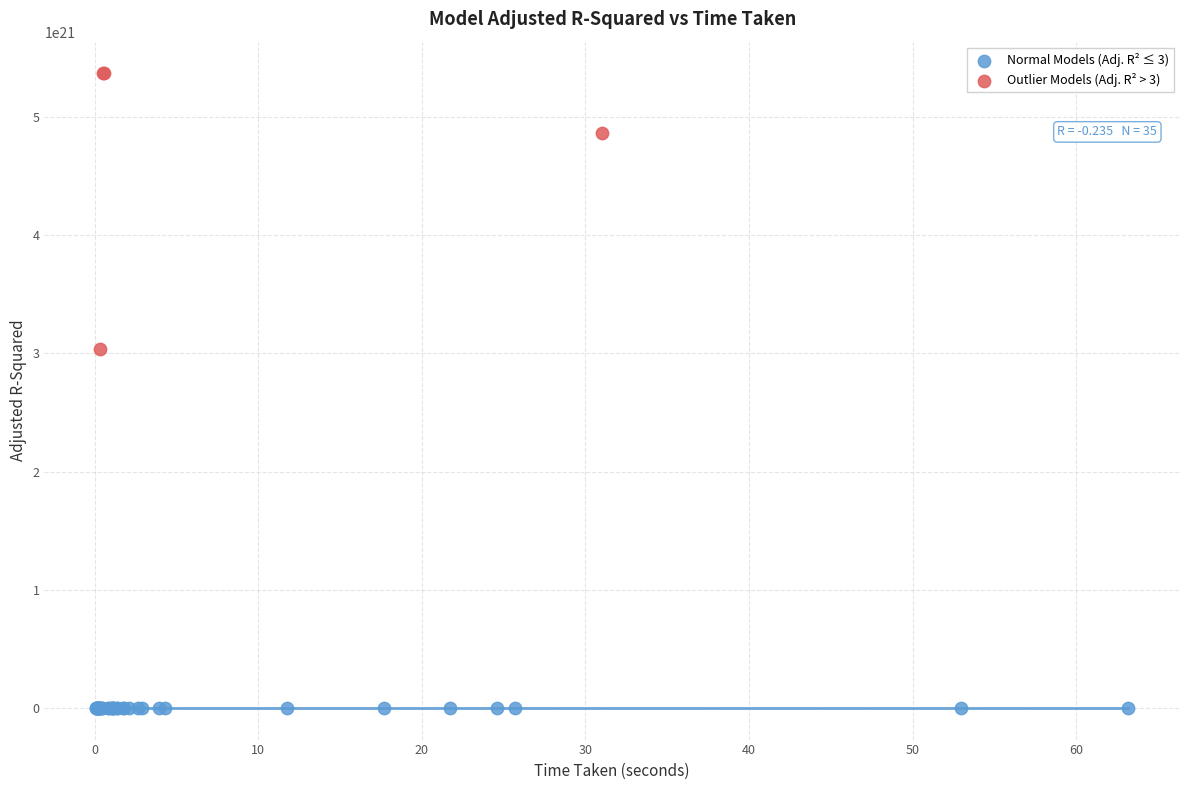

Which series contains the highest Y value?

Outlier Models (Adj. R² > 3)